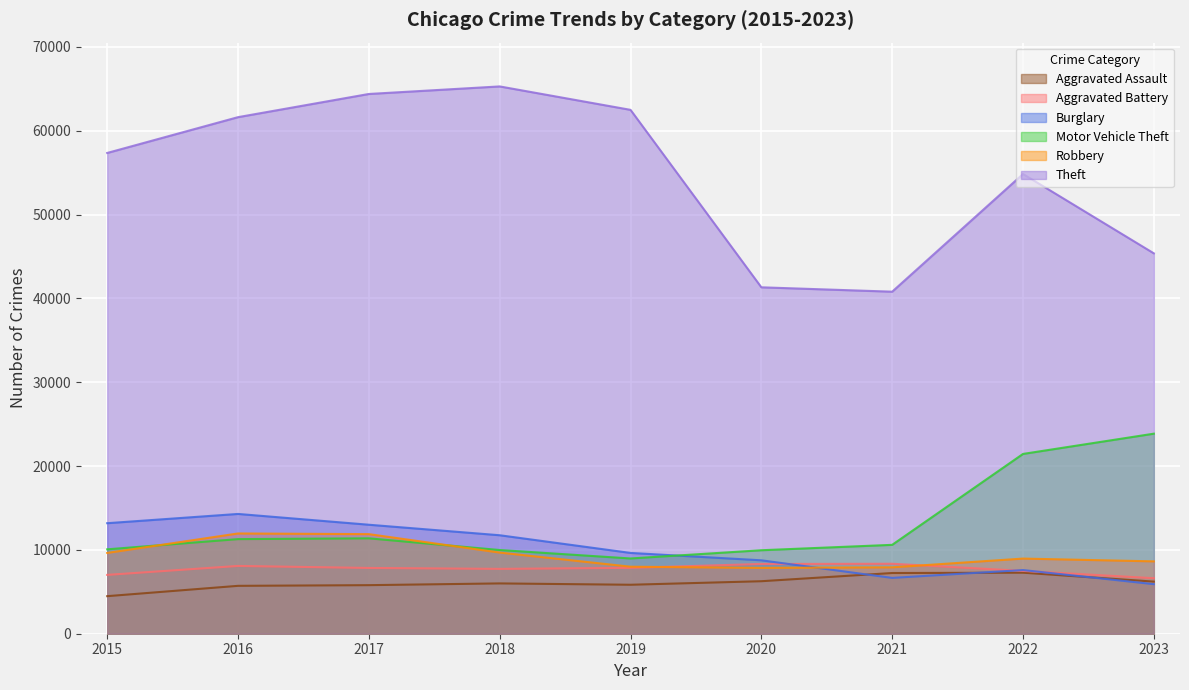

Count the Aggravated Battery values in the range 7493 to 8086.

5